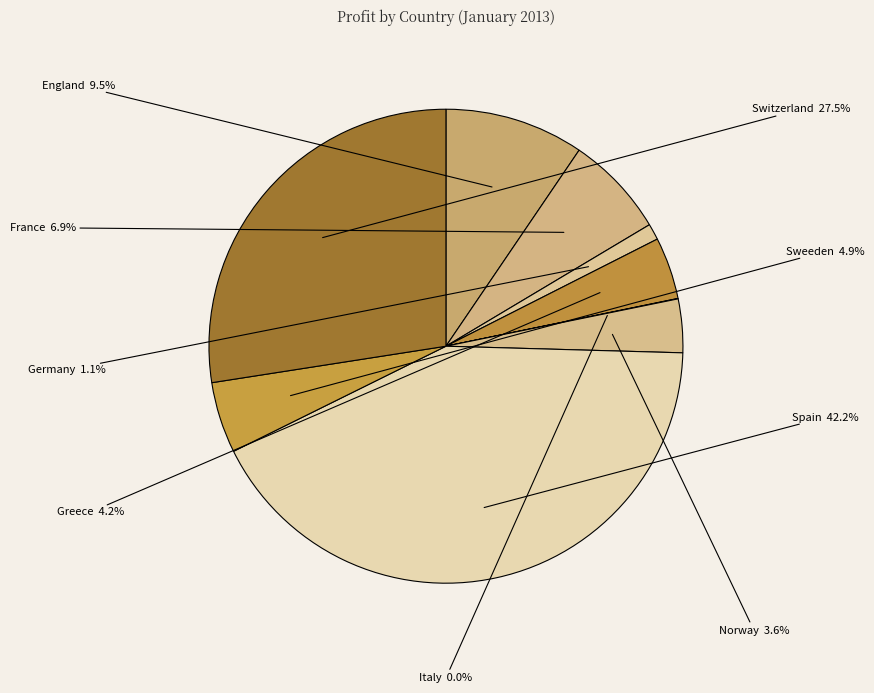

Which category has the biggest portion of the pie?

Spain